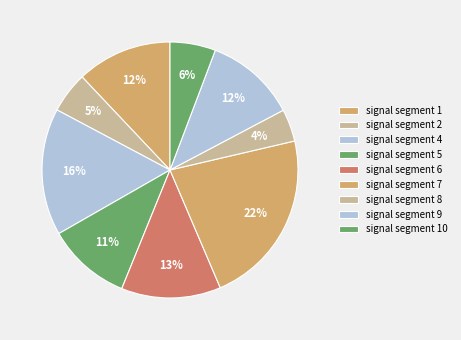

How many segments does this pie chart have?

9